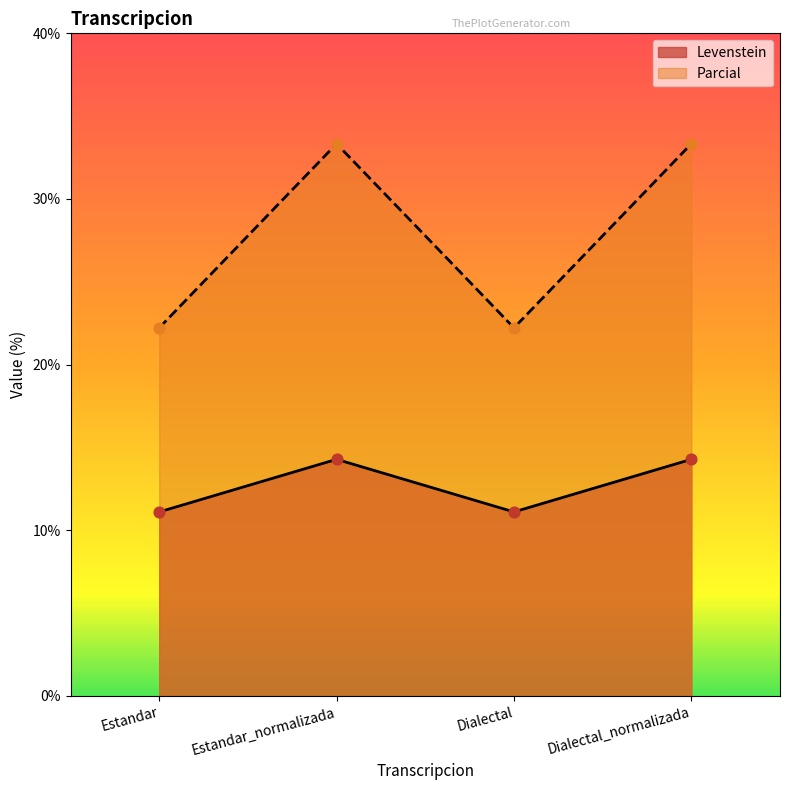

What are all the series names shown in the legend?

Levenstein, Parcial